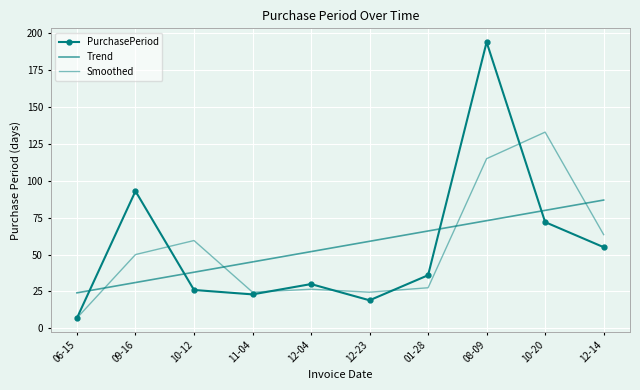

What is the difference between the Trend values at 10-12 and 12-23?

21.0